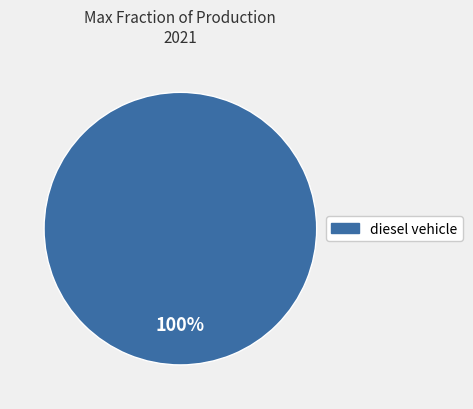

How many segments does this pie chart have?

1